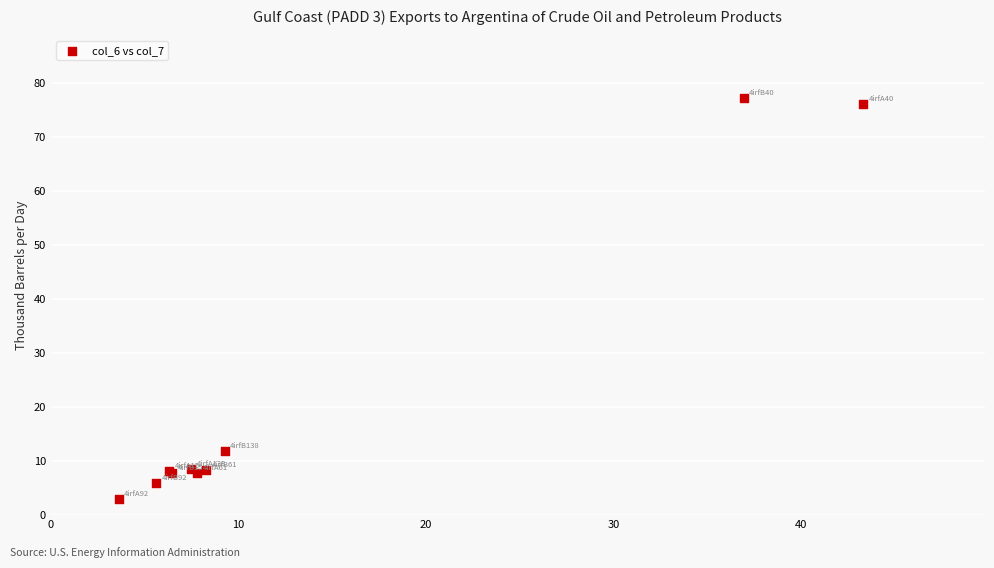

What Y value in the scatter plot is closest to 40?

11.9